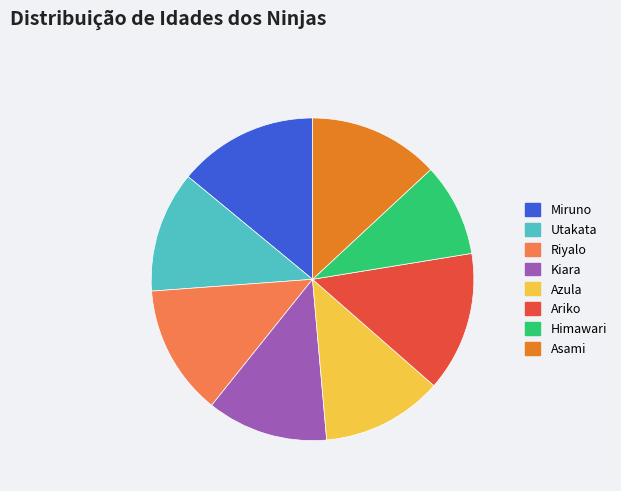

Approximately how many times larger is the value at Asami compared to Himawari?

1.4